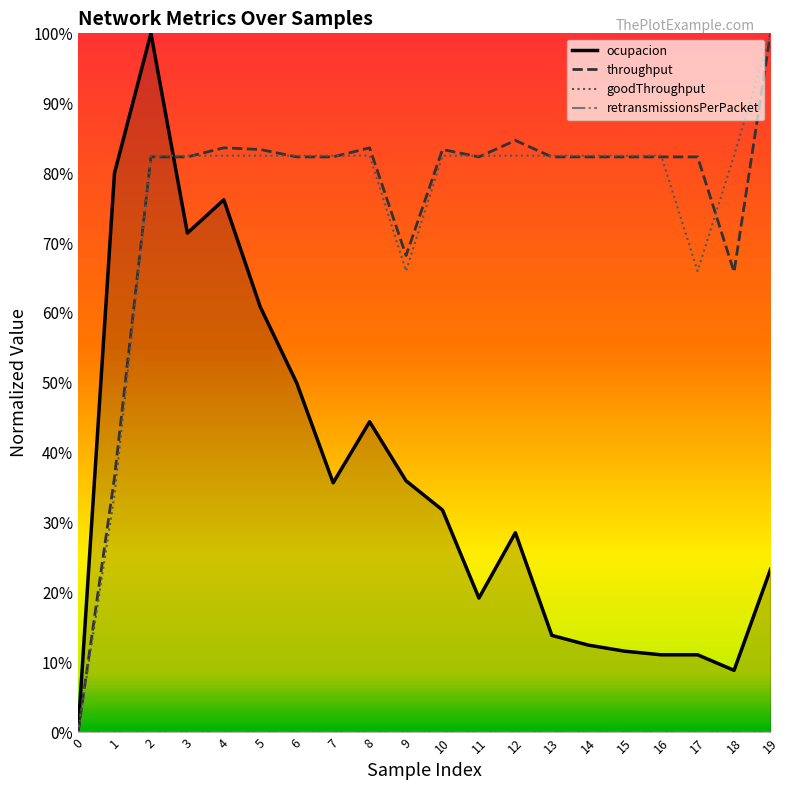

Reading left to right, what are all the values shown in this chart?

ocupacion: 0.0	0.8	1.0	0.7	0.8	0.6	0.5	0.4	0.4	0.4	0.3	0.2	0.3	0.1	0.1	0.1	0.1	0.1	0.1	0.2
throughput: 0.0	0.4	0.8	0.8	0.8	0.8	0.8	0.8	0.8	0.7	0.8	0.8	0.8	0.8	0.8	0.8	0.8	0.8	0.7	1.0
goodThroughput: 0.0	0.3	0.8	0.8	0.8	0.8	0.8	0.8	0.8	0.7	0.8	0.8	0.8	0.8	0.8	0.8	0.8	0.7	0.8	1.0